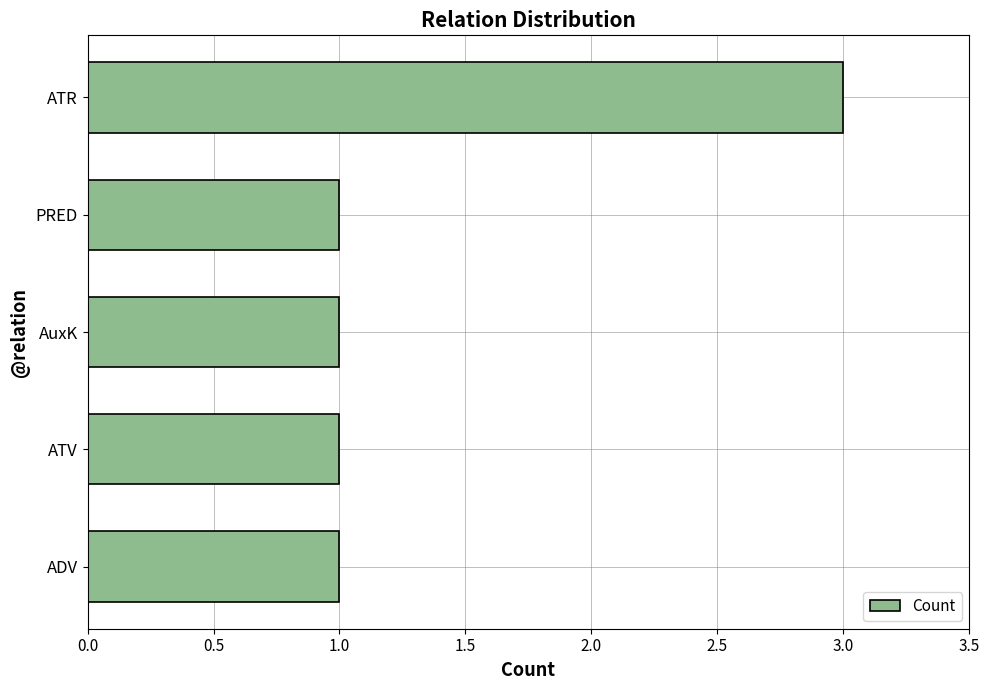

Reading bottom to top, extract all data points from this chart.

ADV=1	ATV=1	AuxK=1	PRED=1	ATR=3